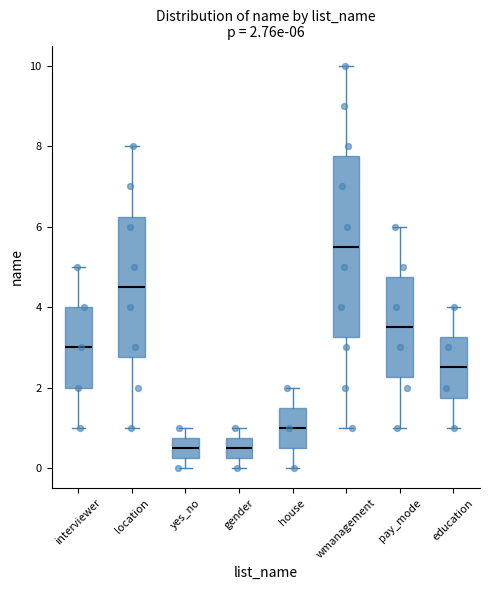

Comparing the boxes themselves (not the whiskers), which one is the tallest?

wmanagement